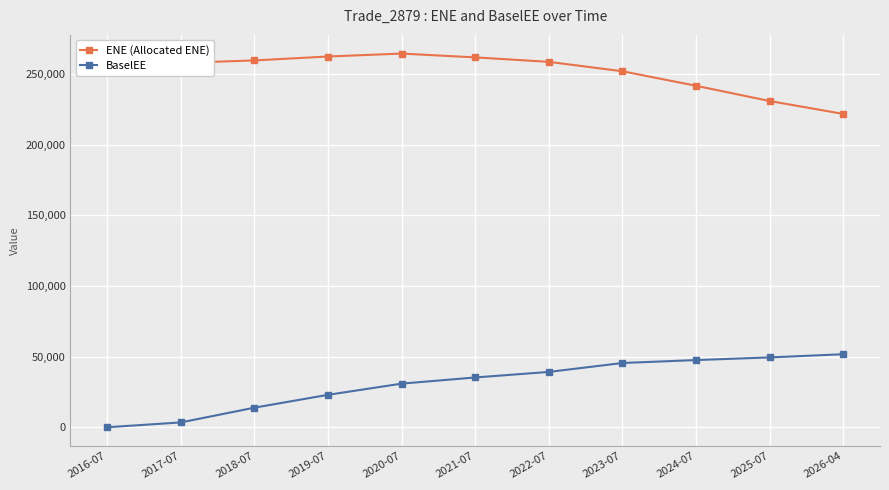

At 2021-07, list the series in order from largest to smallest.

ENE (Allocated ENE), BaselEE